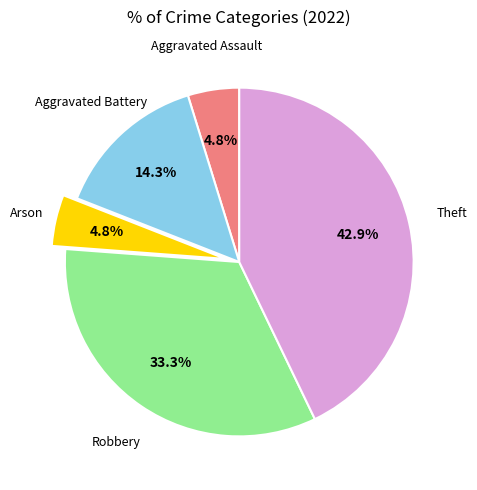

Does any single category account for the majority?

No